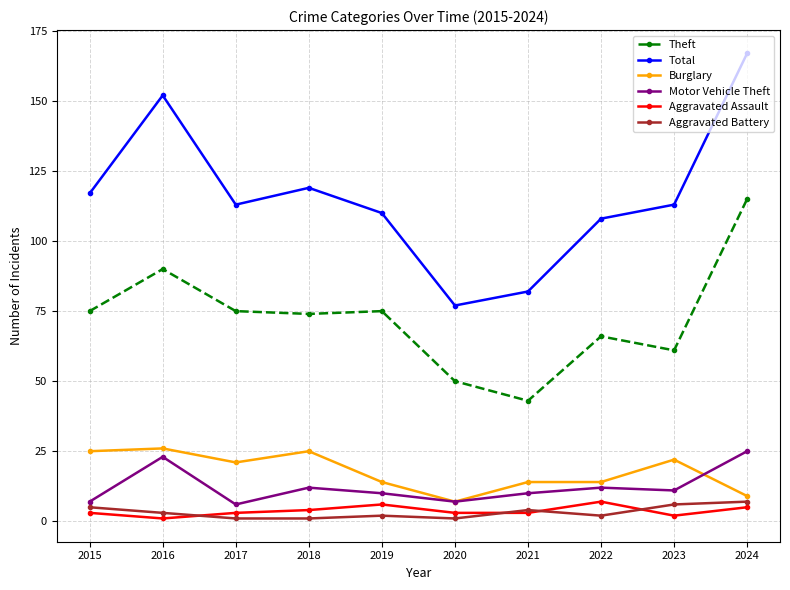

True or false: Total and Aggravated Battery intersect in this chart.

False